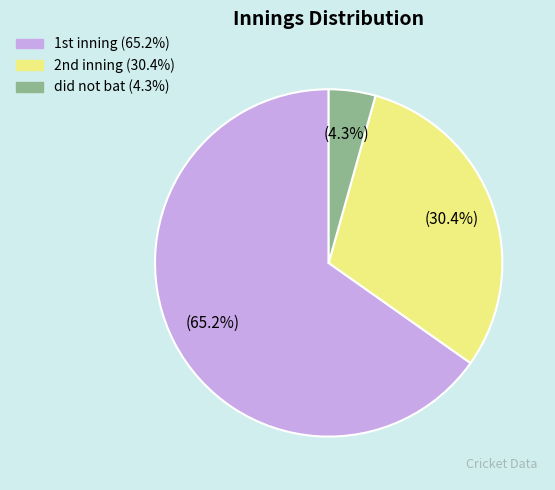

Rank the categories by value from lowest to highest.

did not bat, 2nd inning, 1st inning